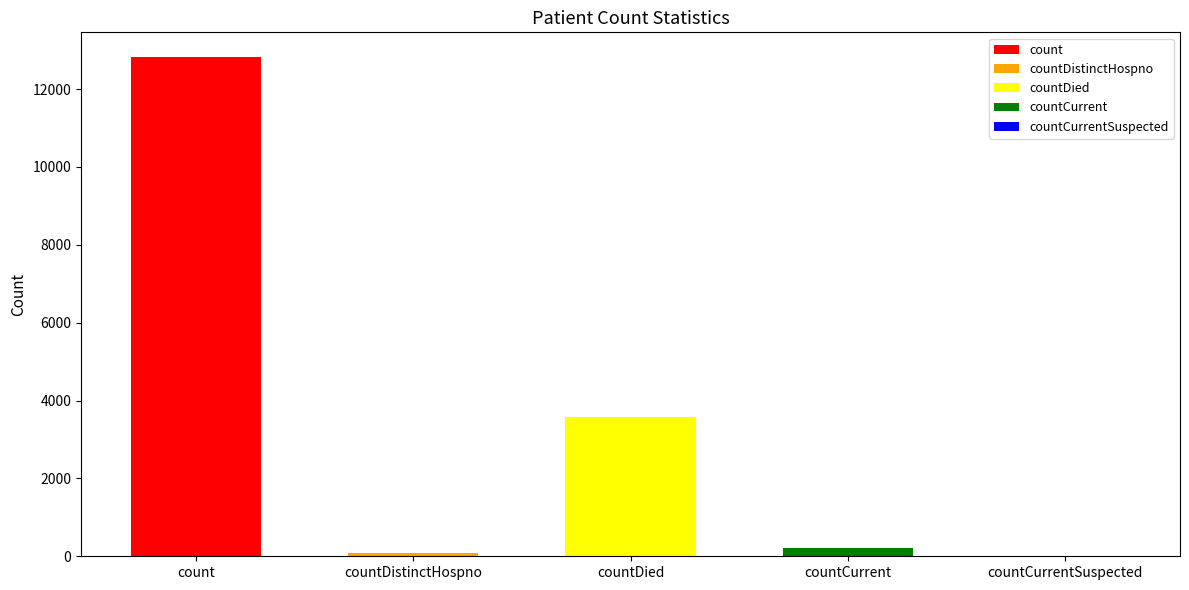

What is the average value?

3335